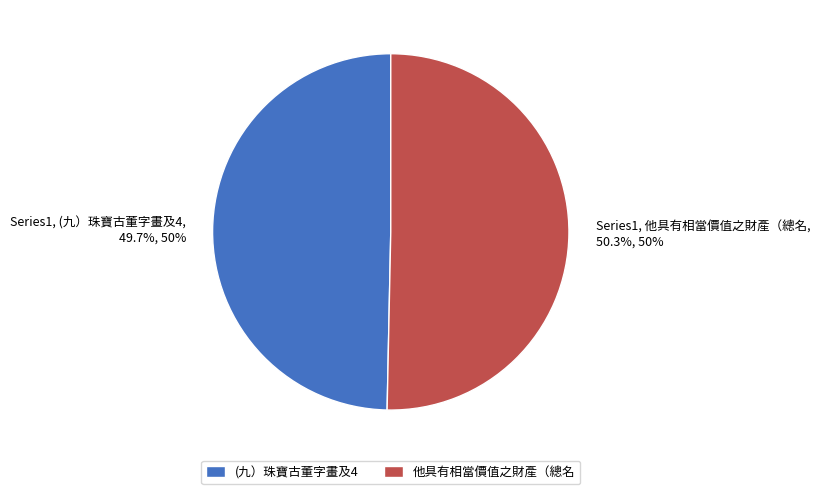

To the nearest percent, what is the difference between the (九）珠寶古董字畫及4 and 他具有相當價值之財產（總名 slice percentages?

1%